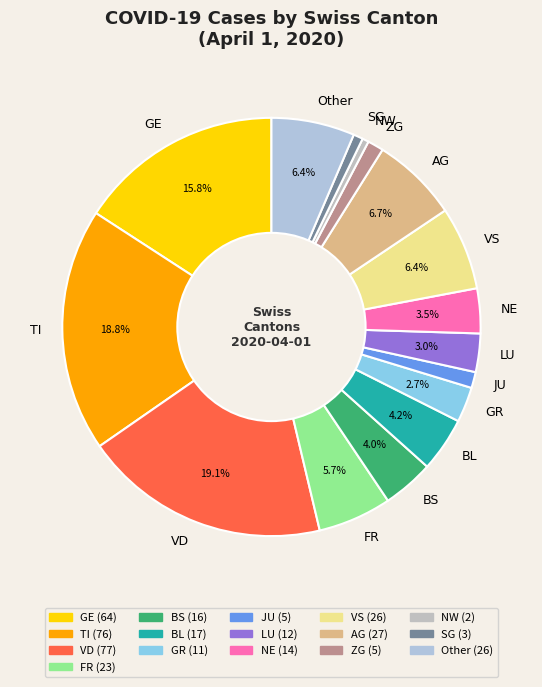

Is there a majority slice in this chart?

No